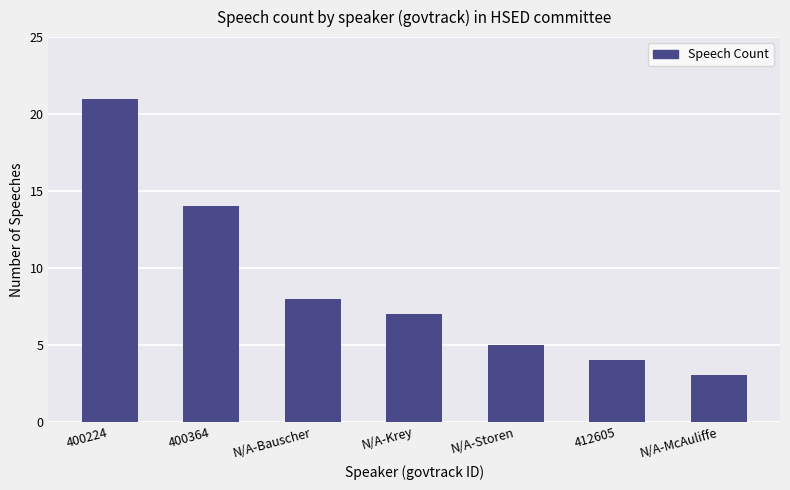

Read the value at N/A-Storen.

5